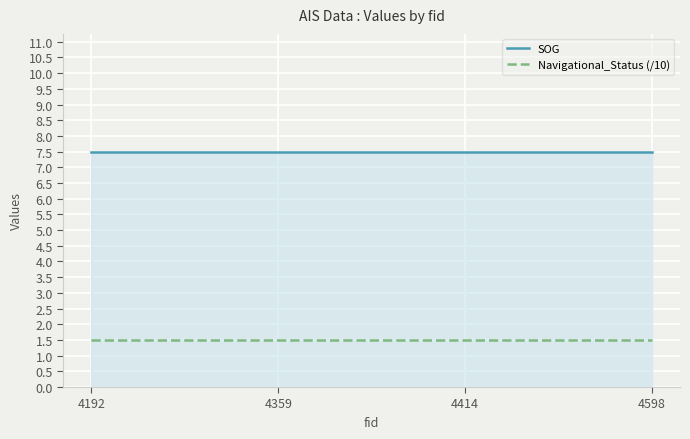

What is the maximum value for SOG?

7.5